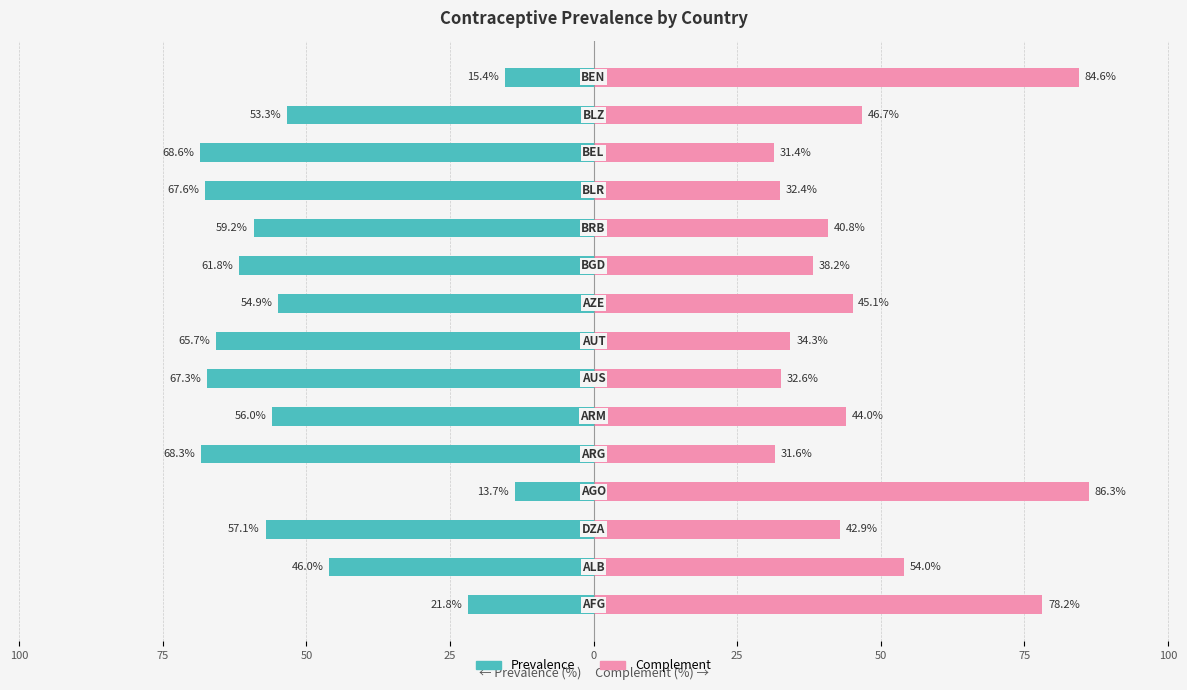

What is the difference between the second highest and second lowest values in the Prevalence series?

52.9